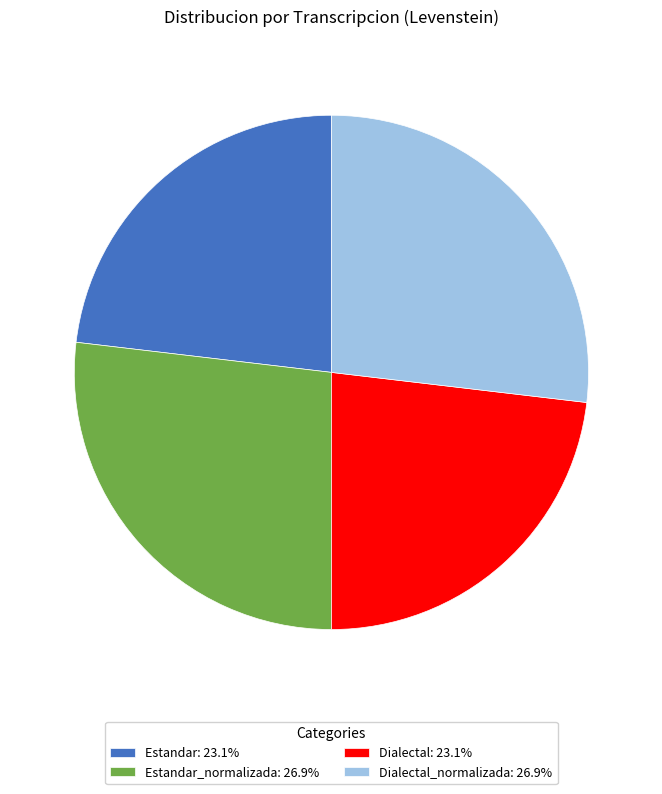

Is there a majority slice in this chart?

No